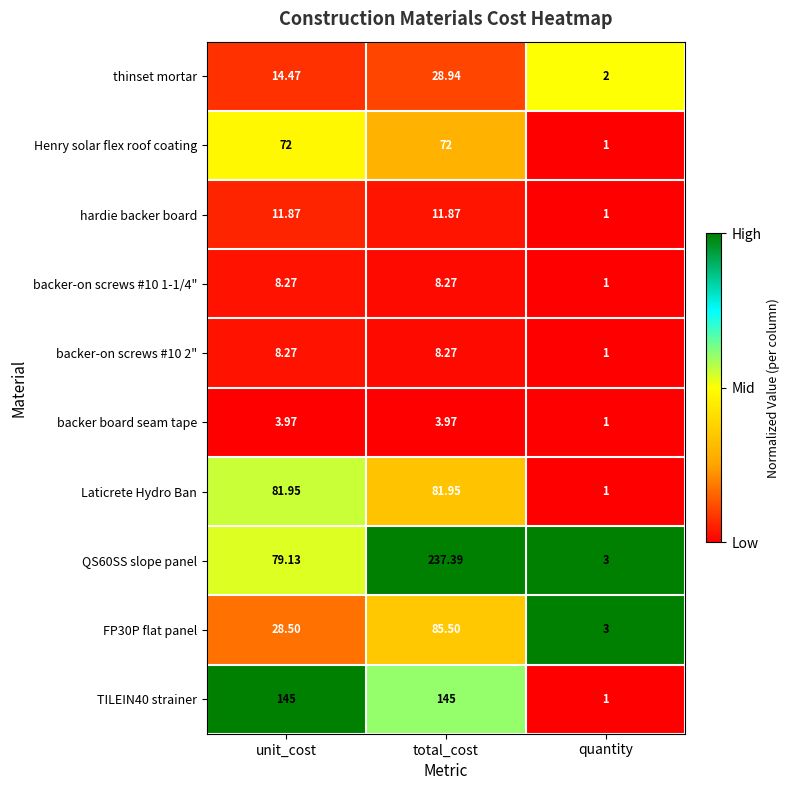

Which series has the widest spread of values?

QS60SS slope panel